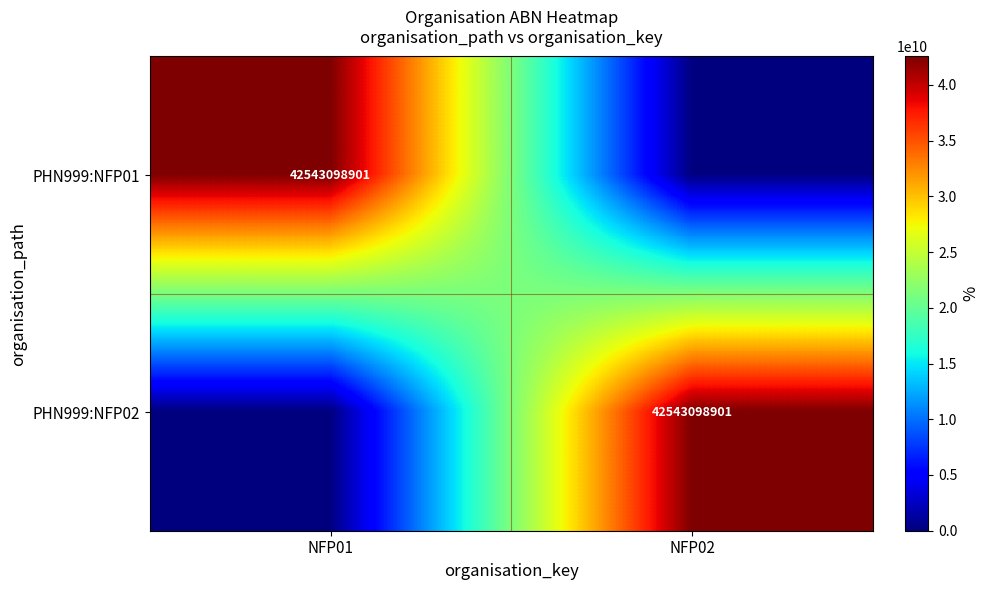

The value of PHN999:NFP02 at NFP02 is 42543098901. True or false?

True